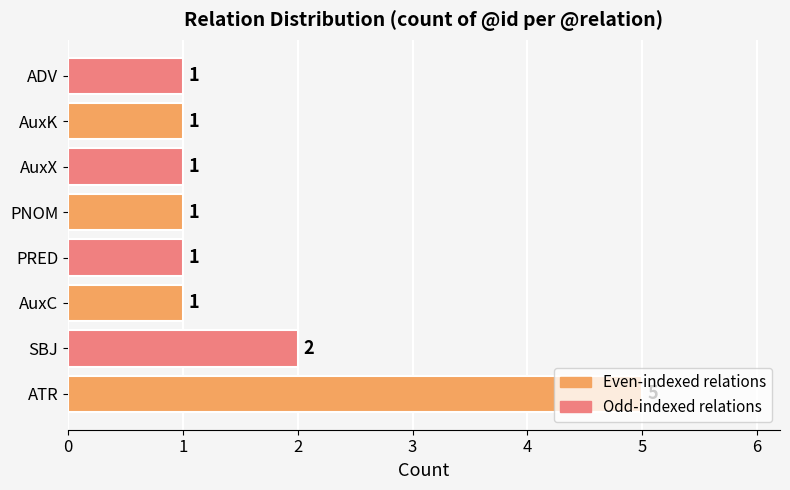

Which label corresponds to the largest value in the chart?

ATR